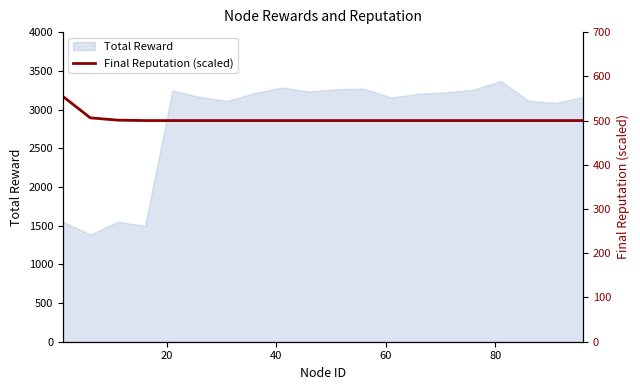

What is the lowest value of the Total Reward series?

1383.5